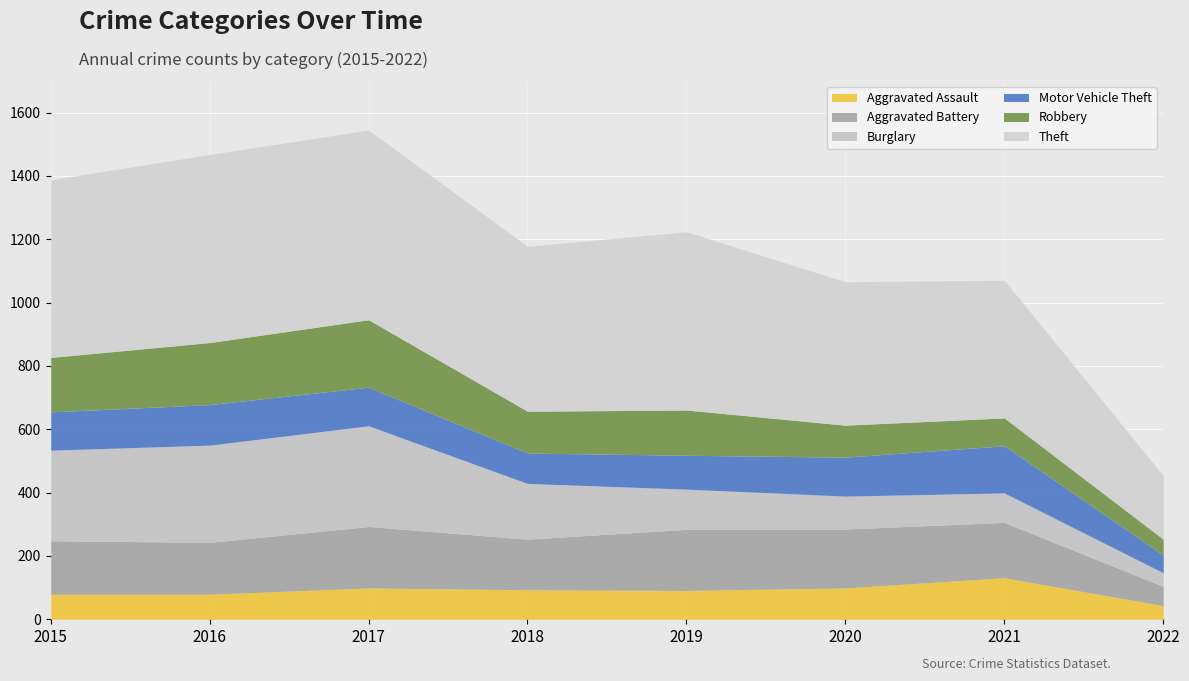

What is the difference between the highest and lowest values at 2015?

482